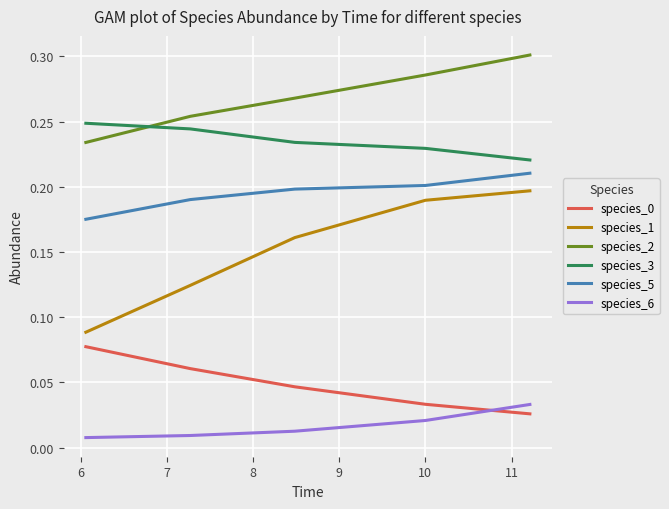

Which series has the widest spread of values?

species_1